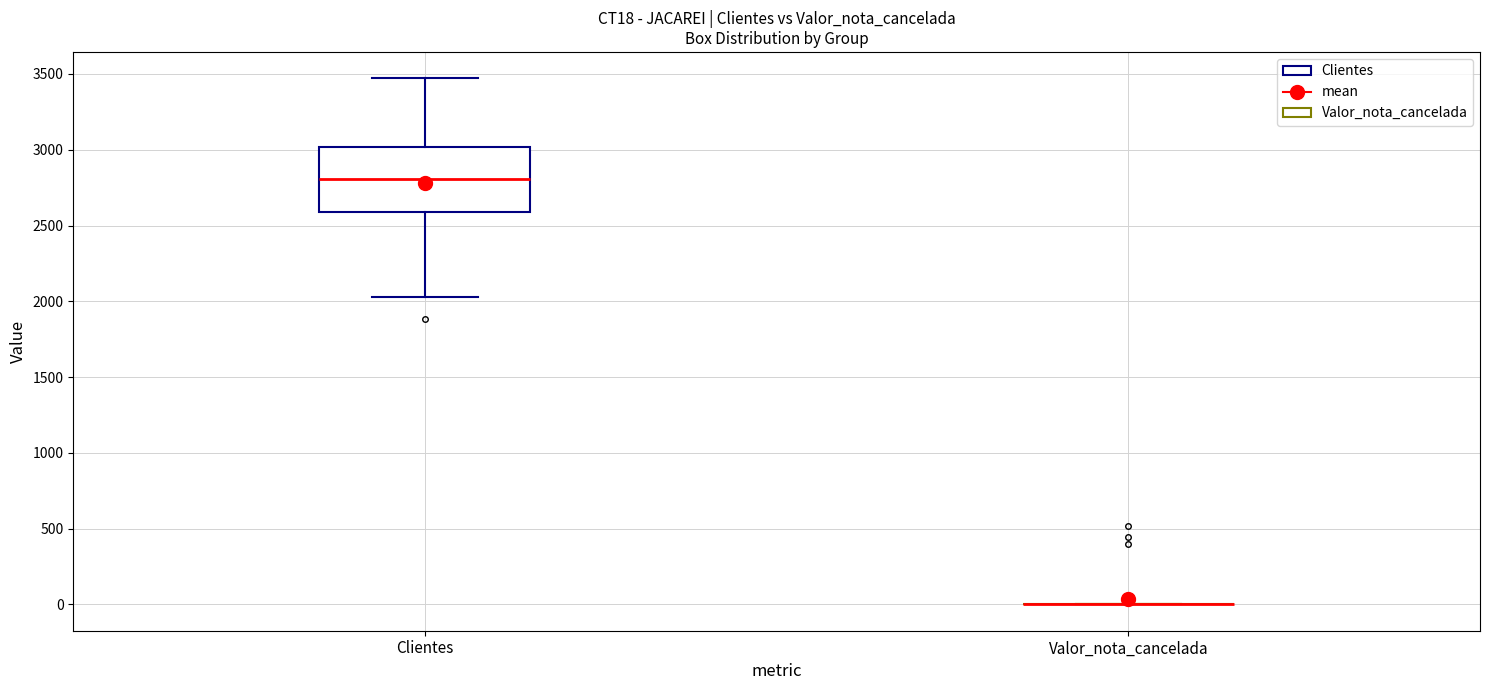

Reading left to right, read every box against the y-axis: the position of its median line, the range the box covers, and the ends of its whiskers. The values are not printed on the chart, so give them approximately, as read against the axis.

Clientes: median 2800, box 2600 to 3000, whiskers 2050 to 3450
Valor_nota_cancelada: box collapsed to a line at 0, whiskers 0 to 0